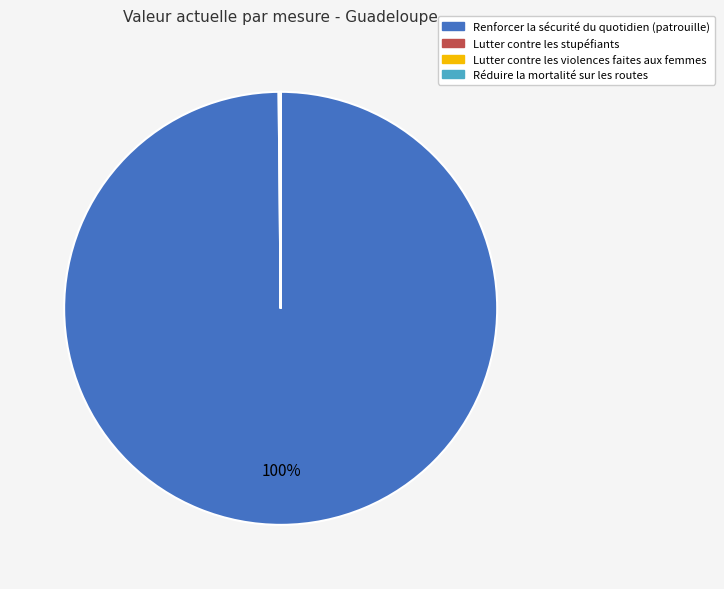

To the nearest percent, what portion does Renforcer la sécurité du quotidien (patrouille) represent?

100%